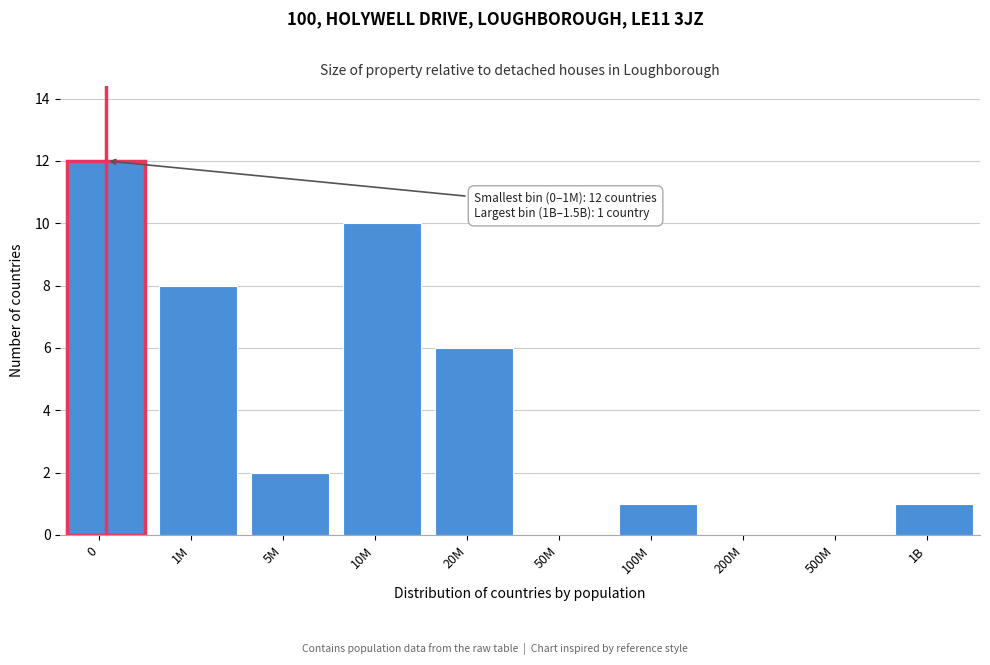

Reading left to right, list all the values displayed in this chart.

0=12	1M=8	5M=2	10M=10	20M=6	50M=0	100M=1	200M=0	500M=0	1B=1